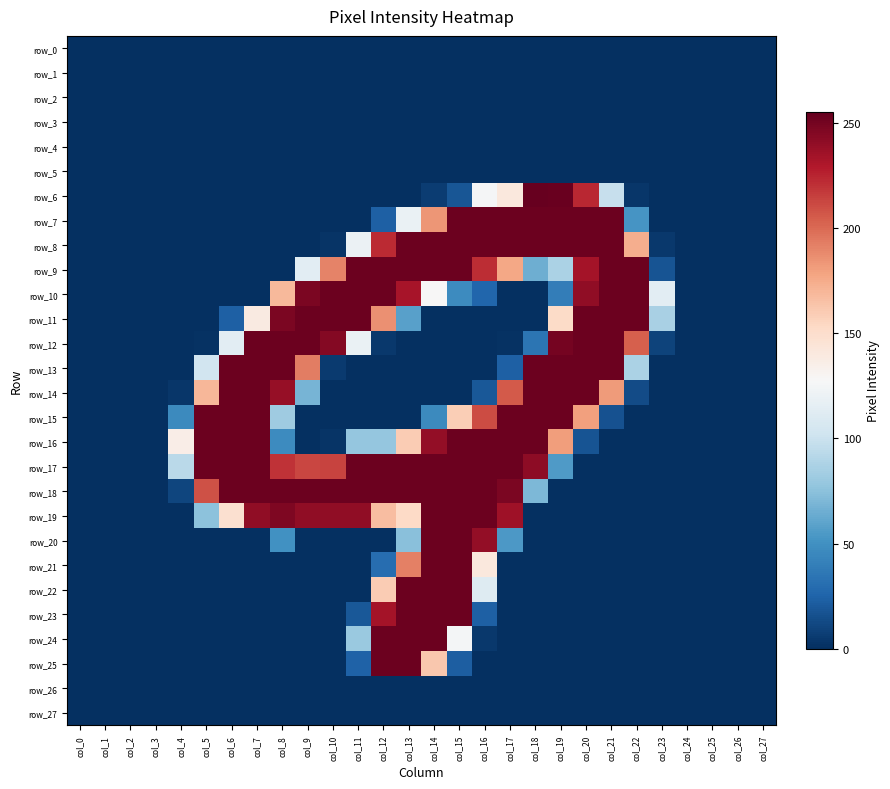

Rank the series at col_13 from highest to lowest value.

row_8, row_9, row_17, row_18, row_22, row_23, row_24, row_25, row_10, row_21, row_16, row_19, row_7, row_20, row_11, row_0, row_1, row_2, row_3, row_4, row_5, row_6, row_12, row_13, row_14, row_15, row_26, row_27